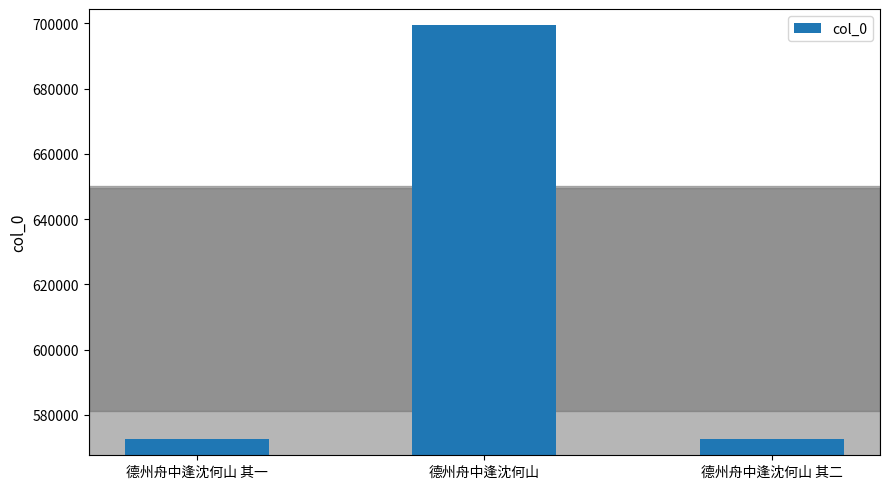

What is the difference between the values at 德州舟中逢沈何山 其二 and 德州舟中逢沈何山 其一?

1